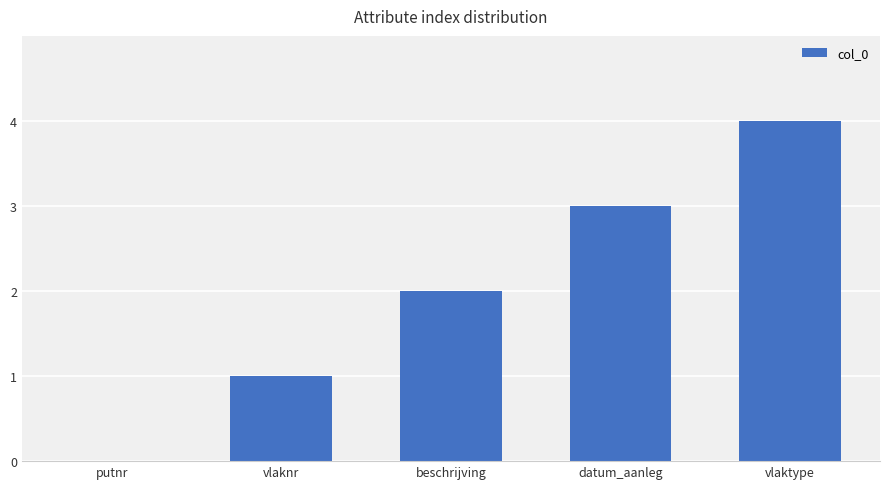

Read the value at beschrijving.

2